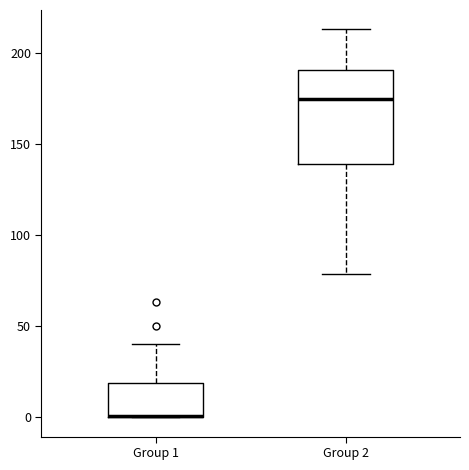

Reading left to right, transcribe this box plot: for each box, give where its median line is, the range the box spans, and where its two whiskers end, as read against the y-axis. The values are not printed on the chart, so give them approximately, as read against the axis.

Group 1: median 0 (drawn on the box's lower edge), box 0 to 20, whiskers 0 to 40
Group 2: median 175, box 140 to 190, whiskers 80 to 215